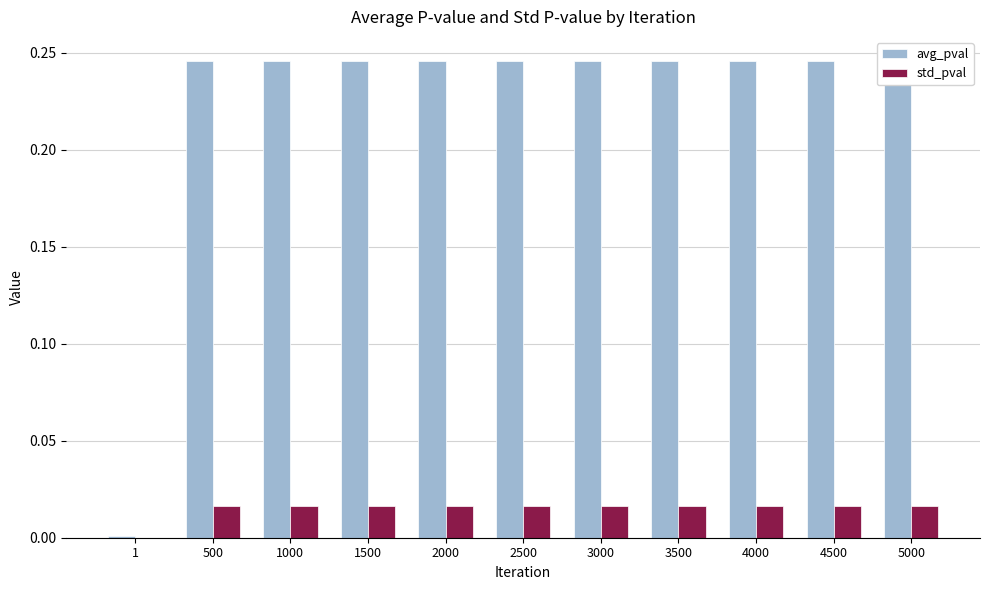

The value of std_pval at 3000 is 0.0. True or false?

False